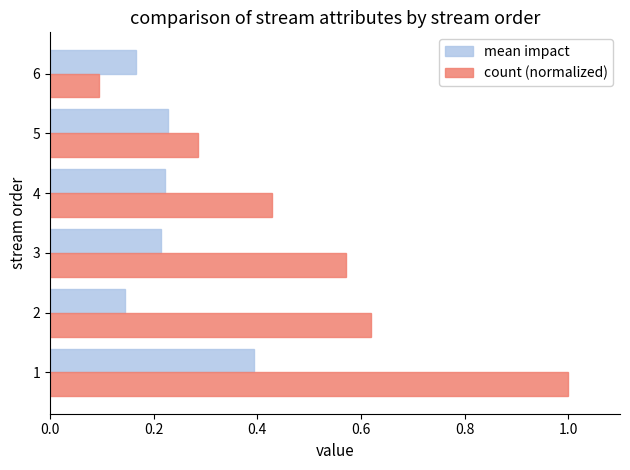

At which category does the chart reach its minimum across all series?

6